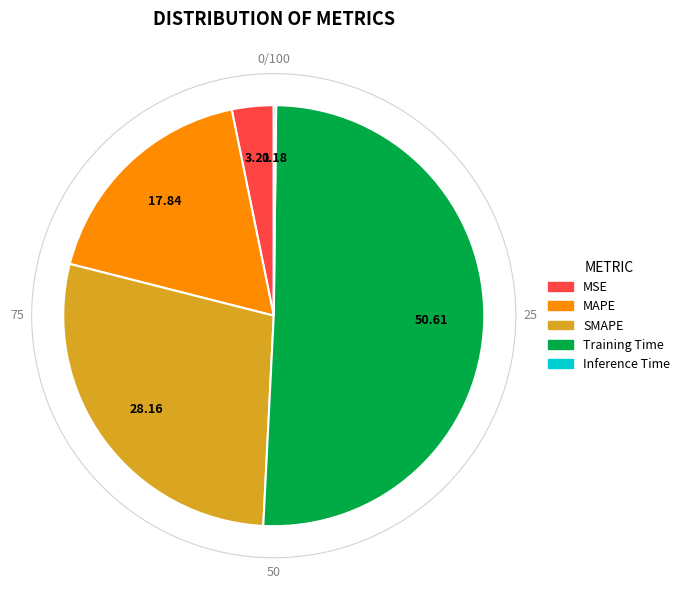

Do MSE and SMAPE together represent more than half of the pie?

No